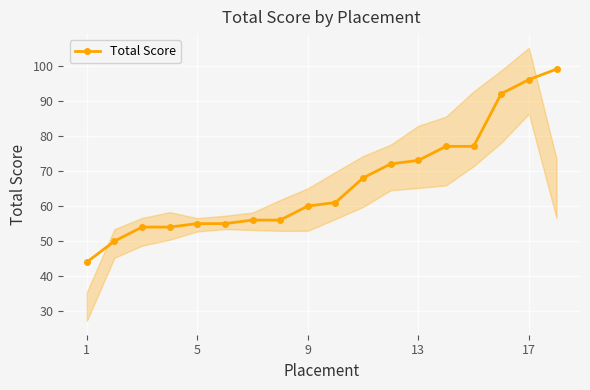

The Total Score series shows 60 at 9. True or false?

True